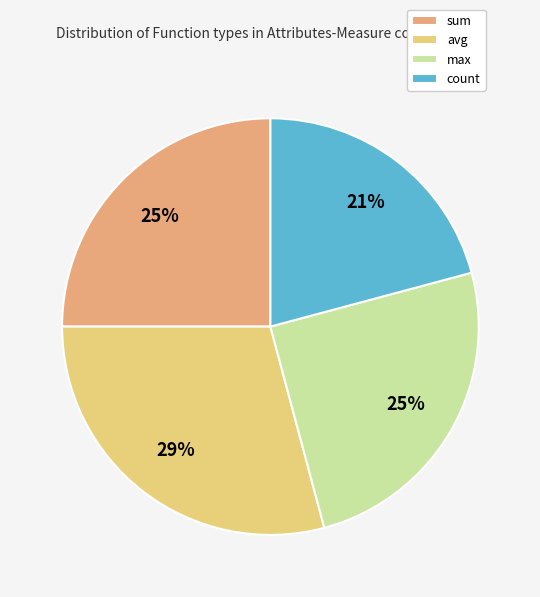

How many slices are in this pie chart?

4